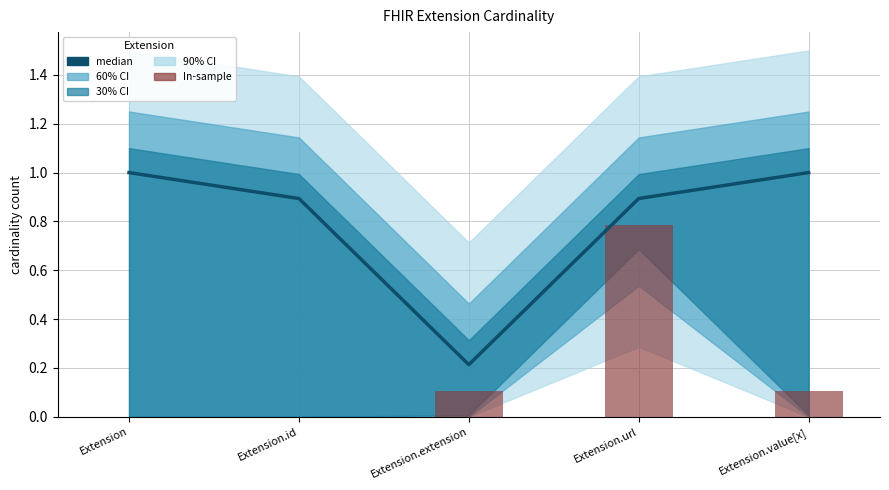

What is the maximum value for median?

1.0